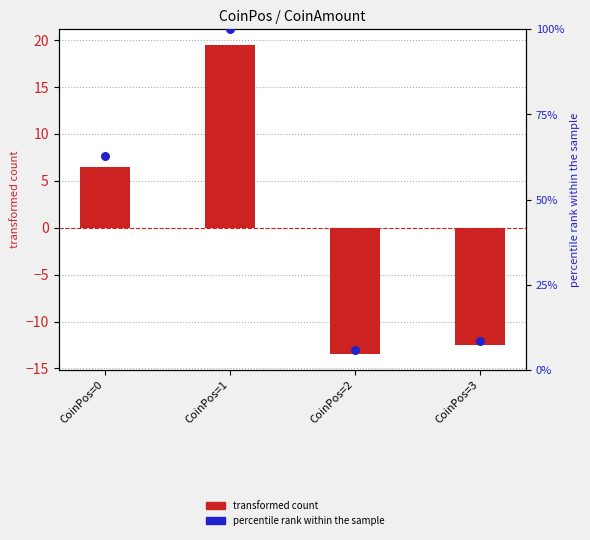

Which series has the largest Y range (max minus min)?

percentile rank within the sample